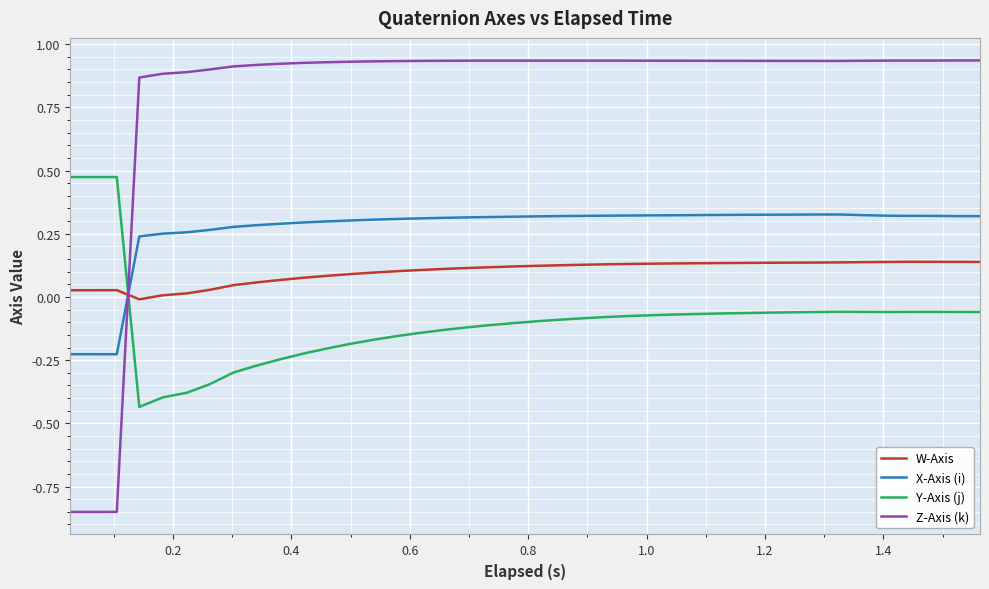

Which series has the largest total across all categories?

Z-Axis (k)